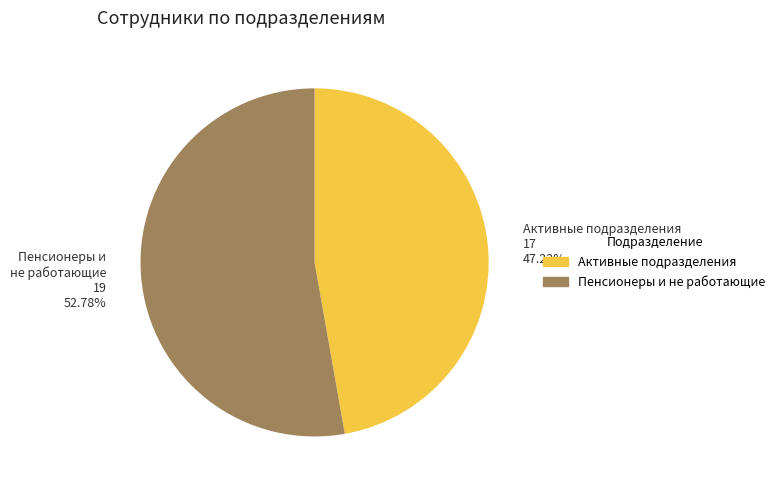

What is the ratio of the value at Активные подразделения to the value at Пенсионеры и не работающие?

0.9